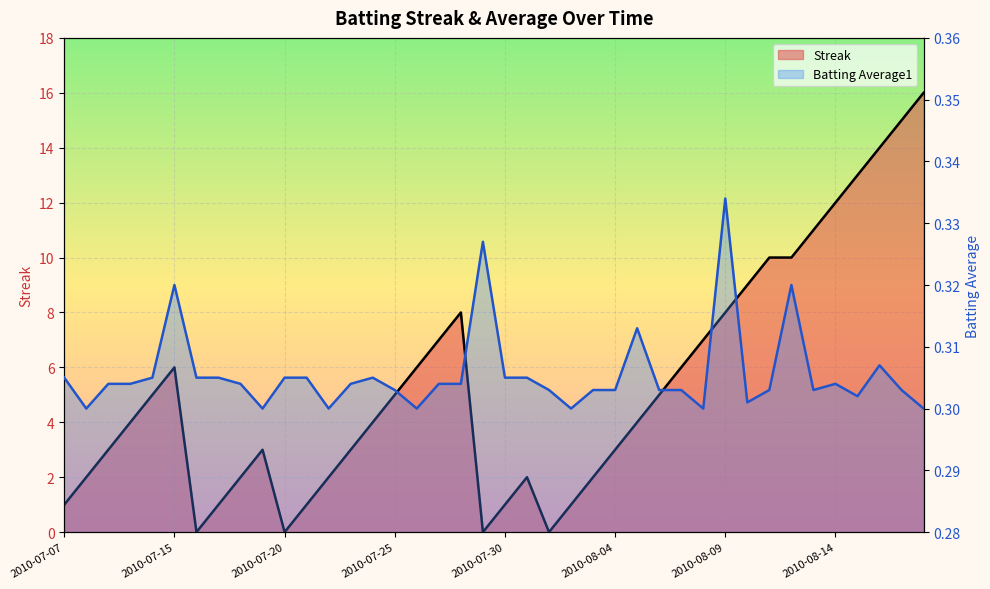

True or false: Batting Average1 and Streak intersect in this chart.

True